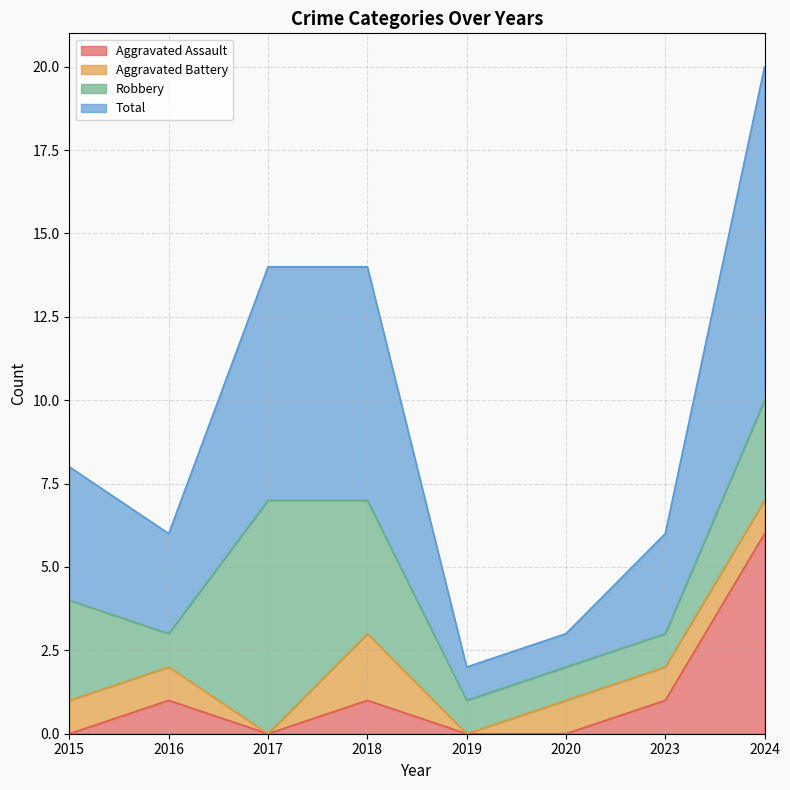

How many categories are shown in the chart?

8